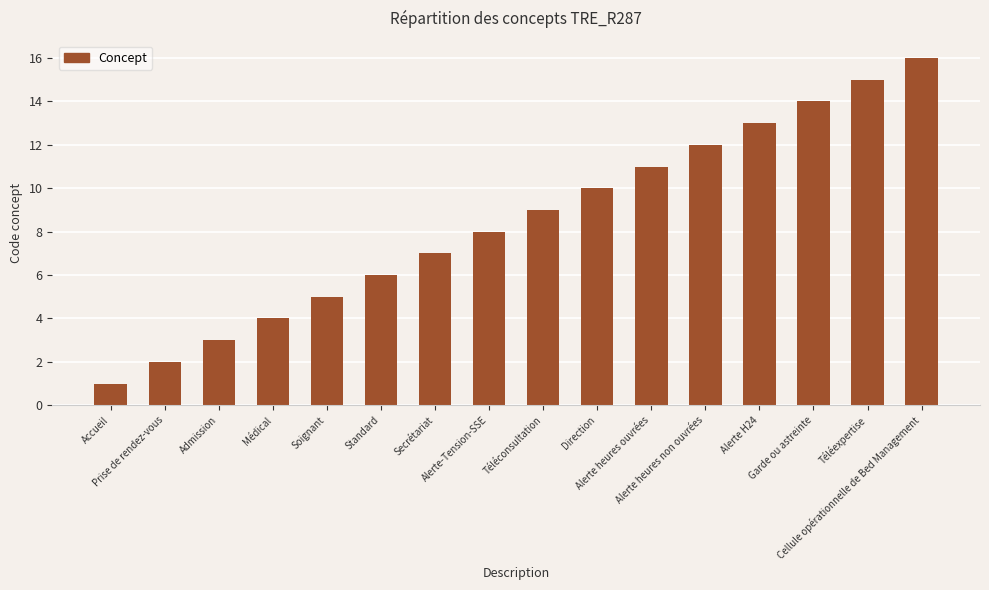

Which category has the highest value across all series?

Cellule opérationnelle de Bed Management